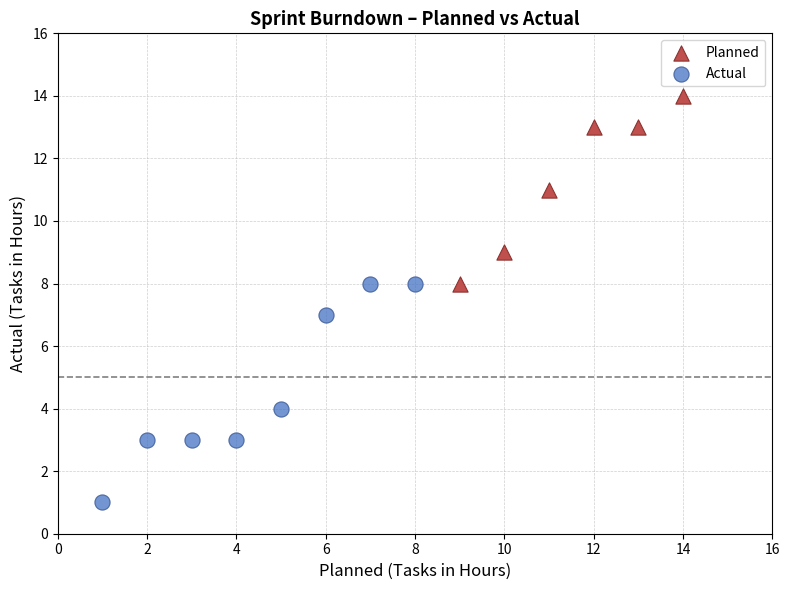

Which series has the widest spread of Y values?

Actual